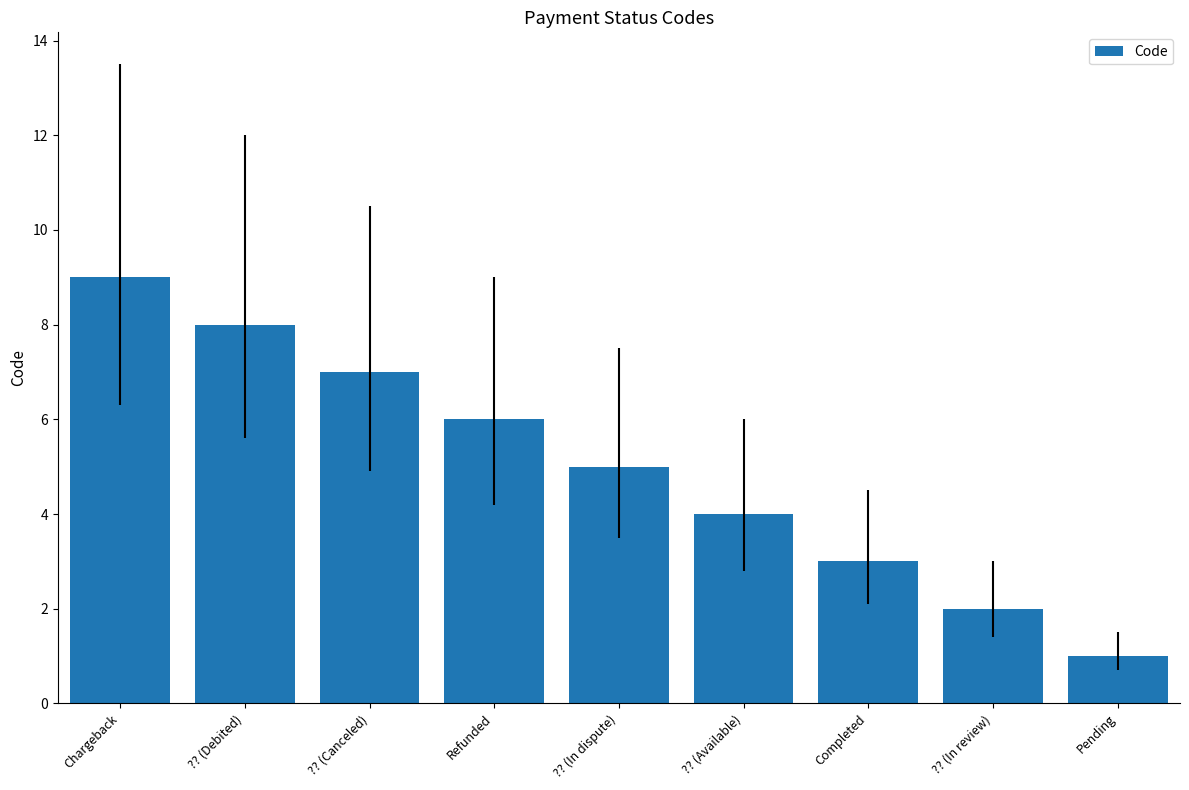

How many bars are there in total?

9